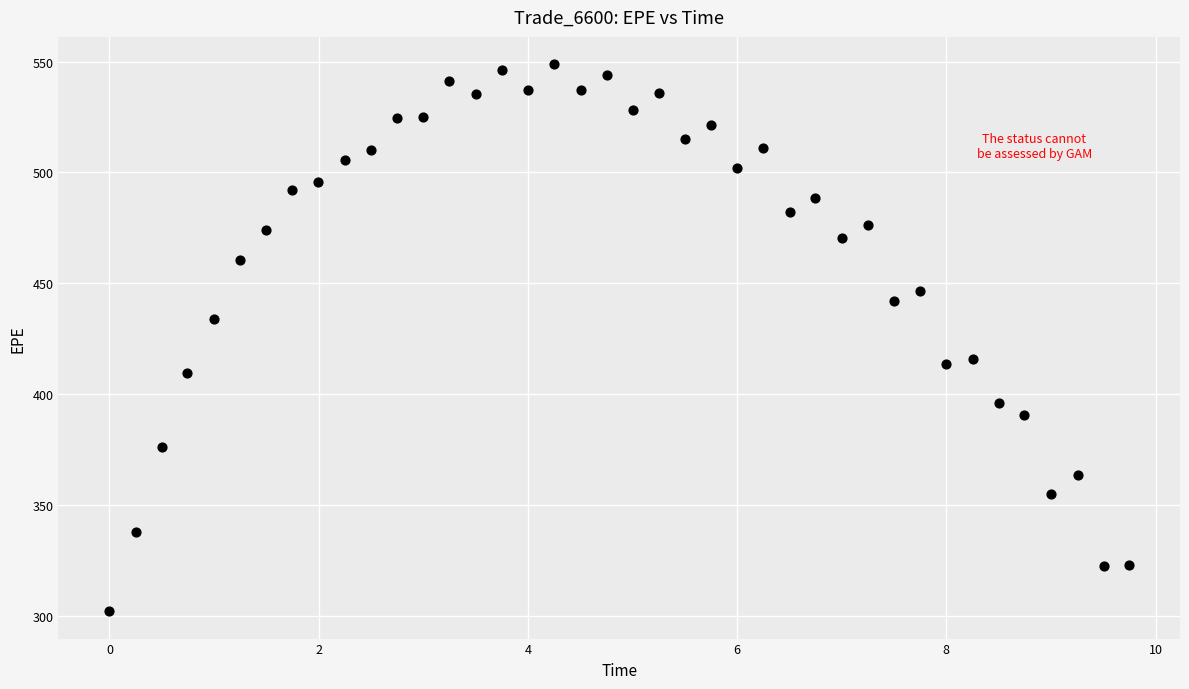

What is the range of Y values (max minus min)?

246.8